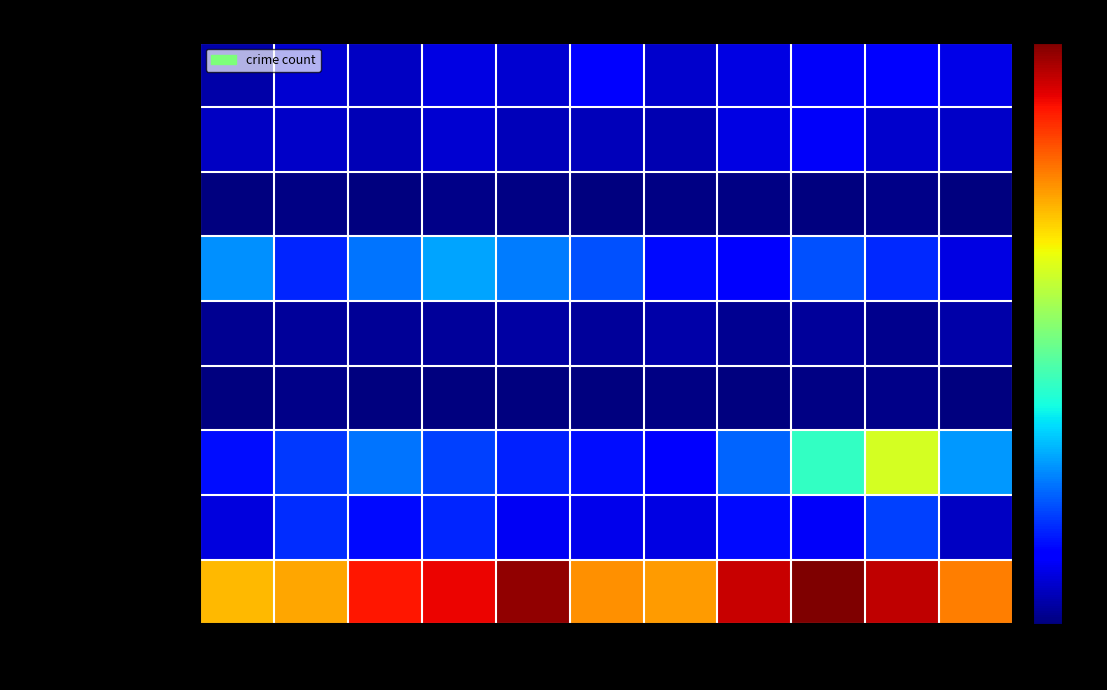

Reading right to left, transcribe all the data shown in this chart.

Aggravated Assault: 2025=34	2024=43	2023=39	2022=32	2021=25	2020=42	2019=26	2018=33	2017=22	2016=26	2015=13
Aggravated Battery: 2025=23	2024=25	2023=39	2022=33	2021=16	2020=20	2019=19	2018=27	2017=18	2016=24	2015=22
Arson: 2025=0	2024=3	2023=1	2022=2	2021=2	2020=0	2019=2	2018=4	2017=1	2016=2	2015=1
Burglary: 2025=33	2024=61	2023=76	2022=46	2021=50	2020=76	2019=91	2018=106	2017=88	2016=59	2015=99
Criminal Sexual Assault: 2025=13	2024=5	2023=9	2022=7	2021=13	2020=10	2019=12	2018=9	2017=8	2016=9	2015=6
Homicide: 2025=1	2024=3	2023=2	2022=0	2021=2	2020=1	2019=1	2018=1	2017=1	2016=4	2015=1
Motor Vehicle Theft: 2025=101	2024=224	2023=151	2022=83	2021=46	2020=51	2019=58	2018=69	2017=89	2016=67	2015=51
Robbery: 2025=22	2024=69	2023=39	2022=49	2021=33	2020=35	2019=38	2018=60	2017=50	2016=62	2015=31
Theft: 2025=286	2024=347	2023=368	2022=344	2021=274	2020=278	2019=362	2018=333	2017=326	2016=270	2015=262